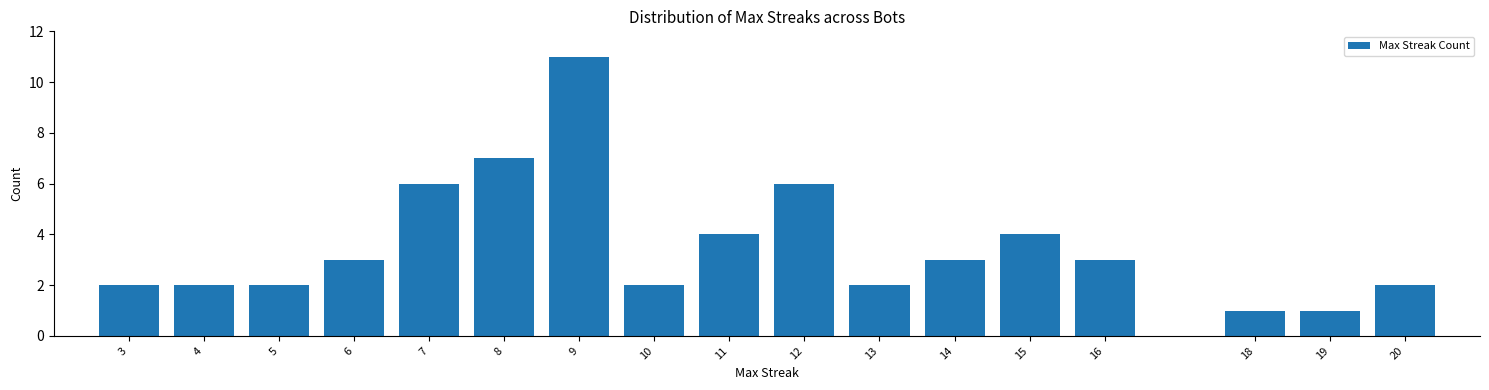

Reading right to left, extract all data points from this chart.

2	1	1	3	4	3	2	6	4	2	11	7	6	3	2	2	2